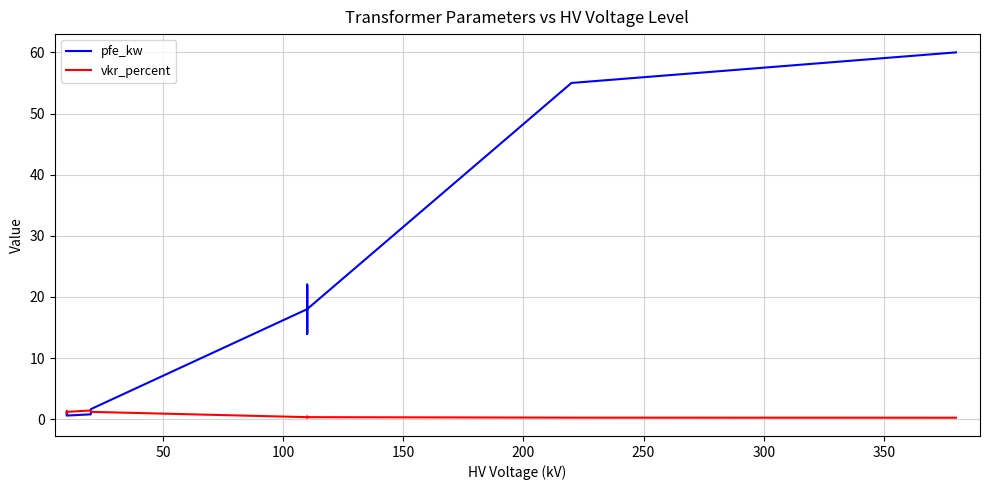

What is the lowest value of the pfe_kw series?

0.6